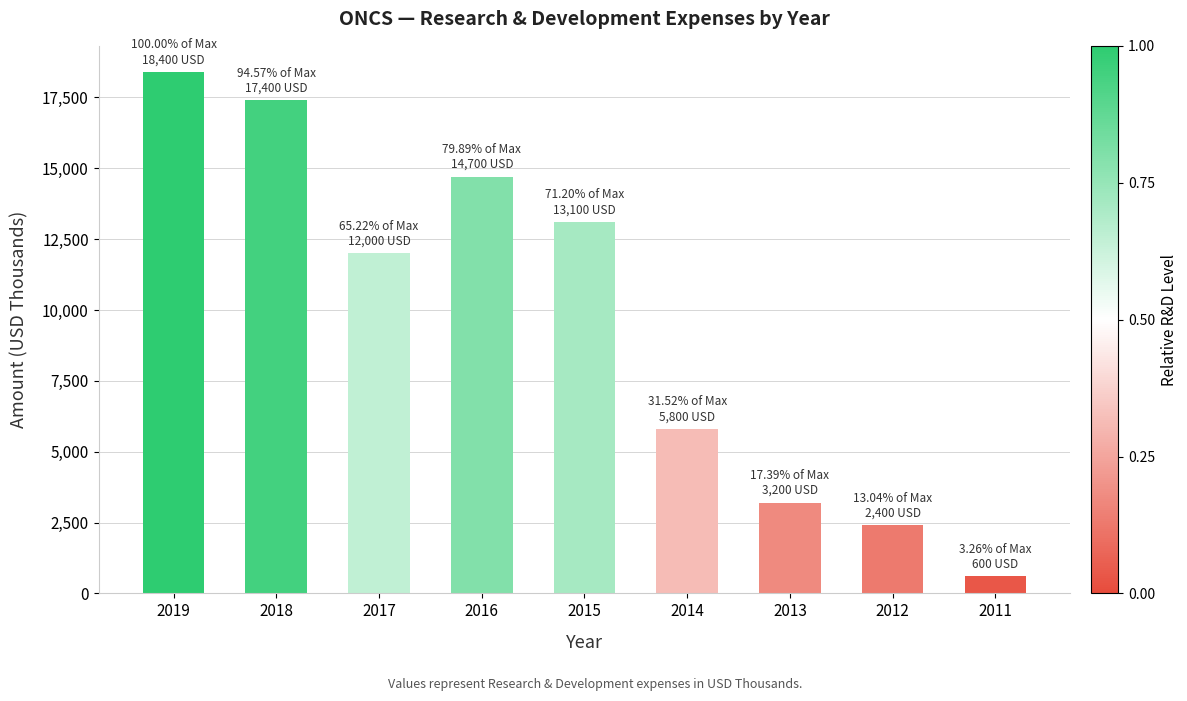

What is the minimum value shown in the chart?

600